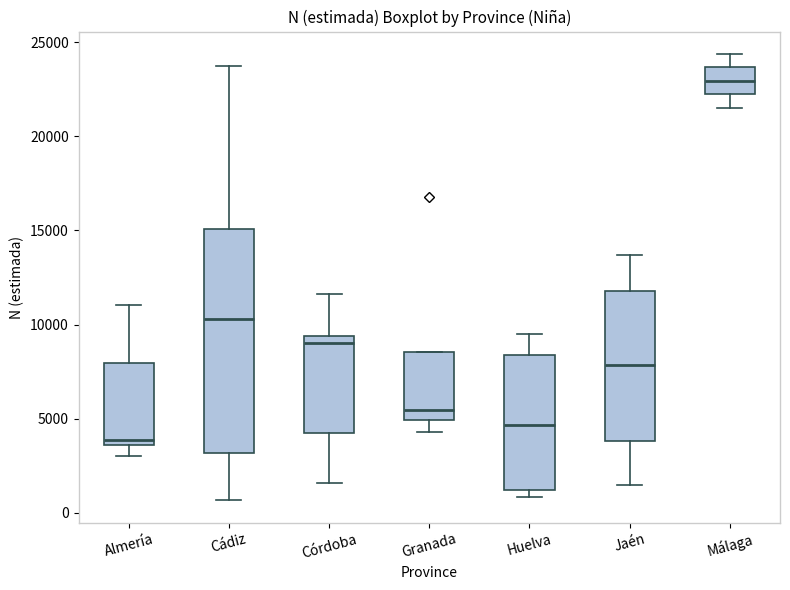

Which box's median line is the highest?

Málaga